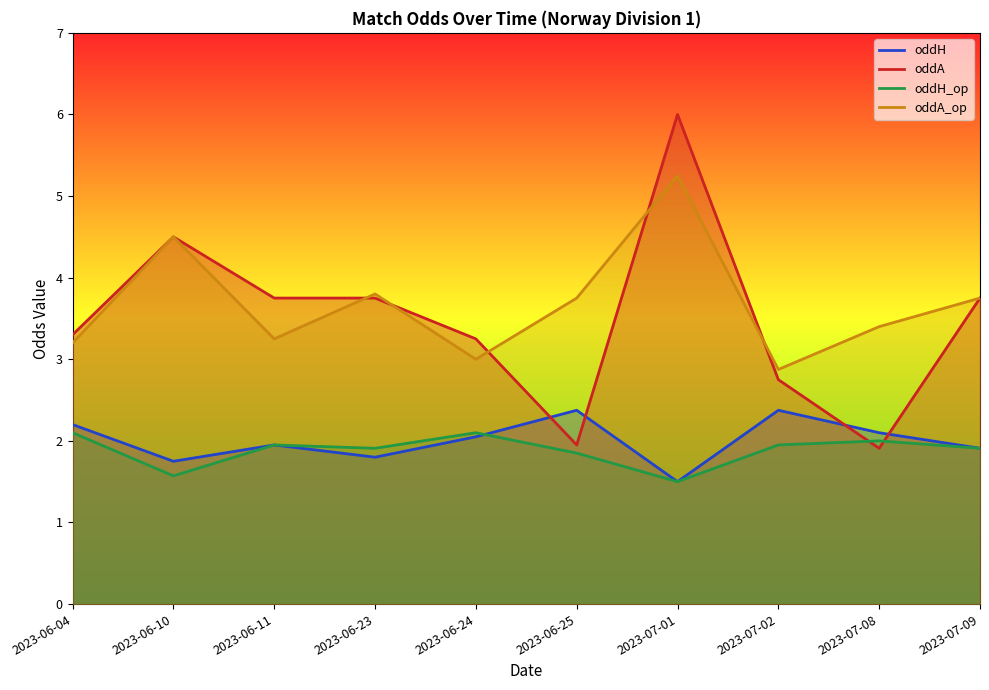

What is the label of the 8th point from the right?

2023-06-11